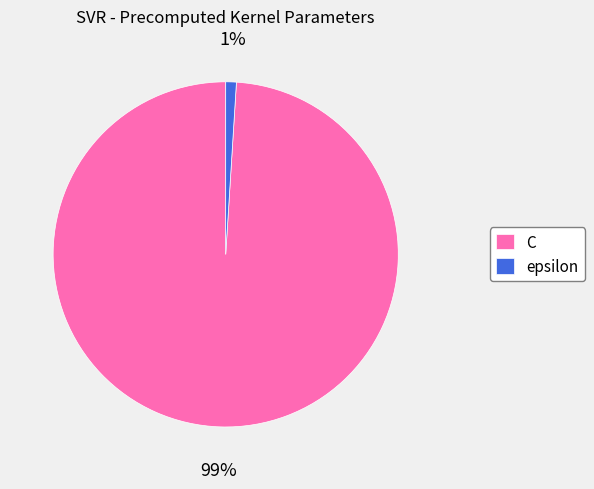

To the nearest percent, what portion does epsilon represent?

1%